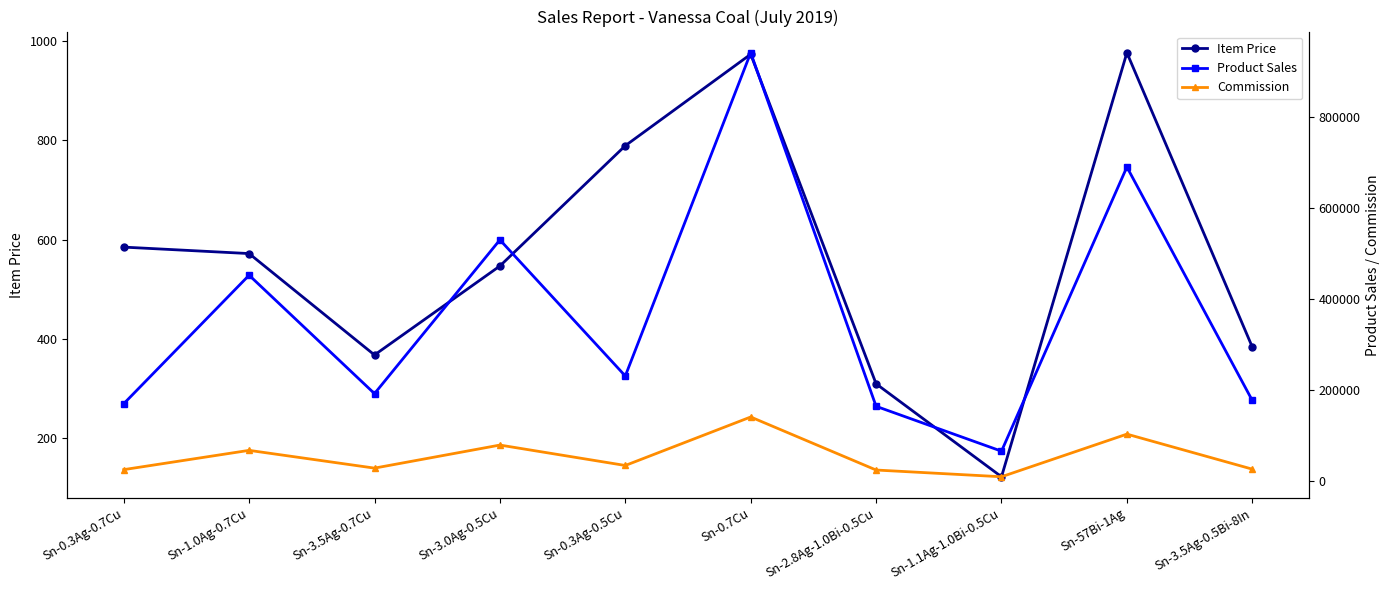

Reading right to left, transcribe all the data shown in this chart.

Item Price: Sn-3.5Ag-0.5Bi-8In=384.0	Sn-57Bi-1Ag=976.0	Sn-1.1Ag-1.0Bi-0.5Cu=123.0	Sn-2.8Ag-1.0Bi-0.5Cu=310.0	Sn-0.7Cu=973.0	Sn-0.3Ag-0.5Cu=789.0	Sn-3.0Ag-0.5Cu=547.0	Sn-3.5Ag-0.7Cu=368.0	Sn-1.0Ag-0.7Cu=572.0	Sn-0.3Ag-0.7Cu=585.0
Product Sales: Sn-3.5Ag-0.5Bi-8In=177408.0	Sn-57Bi-1Ag=690032.0	Sn-1.1Ag-1.0Bi-0.5Cu=66051.0	Sn-2.8Ag-1.0Bi-0.5Cu=164610.0	Sn-0.7Cu=940891.0	Sn-0.3Ag-0.5Cu=231177.0	Sn-3.0Ag-0.5Cu=530043.0	Sn-3.5Ag-0.7Cu=192464.0	Sn-1.0Ag-0.7Cu=452452.0	Sn-0.3Ag-0.7Cu=170235.0
Commission: Sn-3.5Ag-0.5Bi-8In=26611.2	Sn-57Bi-1Ag=103504.8	Sn-1.1Ag-1.0Bi-0.5Cu=9907.6	Sn-2.8Ag-1.0Bi-0.5Cu=24691.5	Sn-0.7Cu=141133.6	Sn-0.3Ag-0.5Cu=34676.6	Sn-3.0Ag-0.5Cu=79506.4	Sn-3.5Ag-0.7Cu=28869.6	Sn-1.0Ag-0.7Cu=67867.8	Sn-0.3Ag-0.7Cu=25535.2